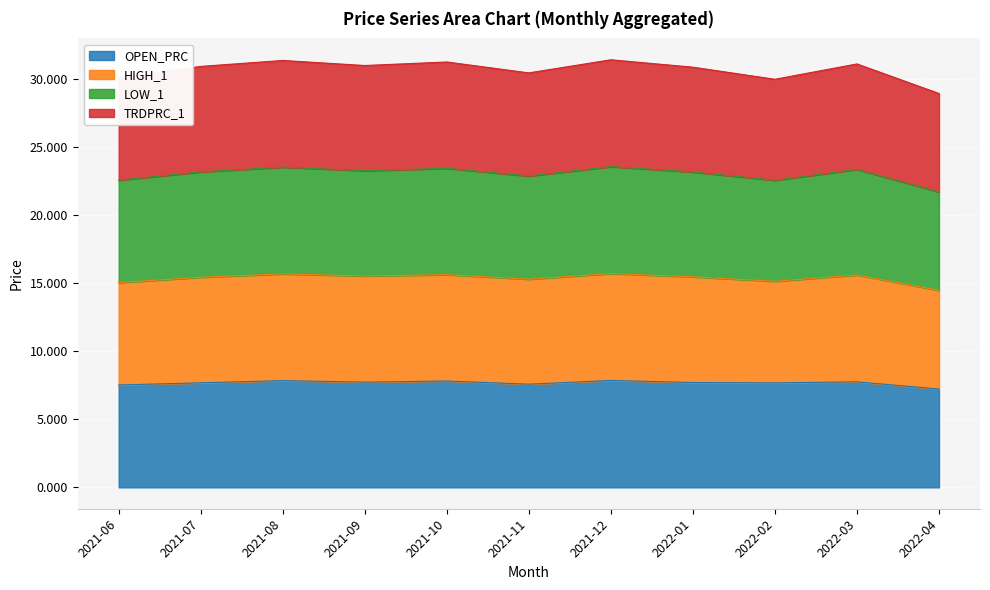

The OPEN_PRC series shows 7.9 at 2021-12. True or false?

True